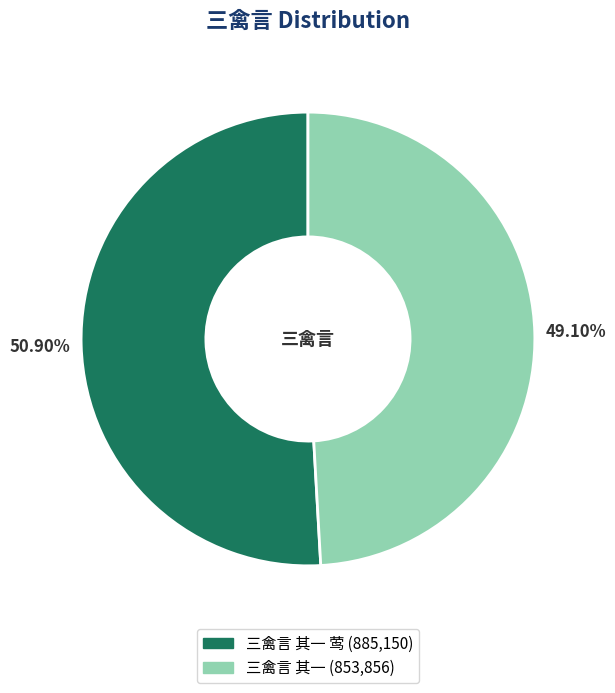

To the nearest percent, what is the difference between the largest and smallest slice percentages?

2%